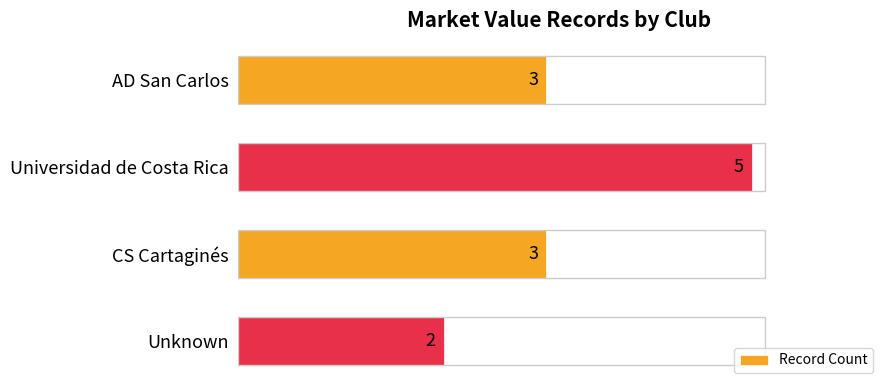

What is the average value?

3